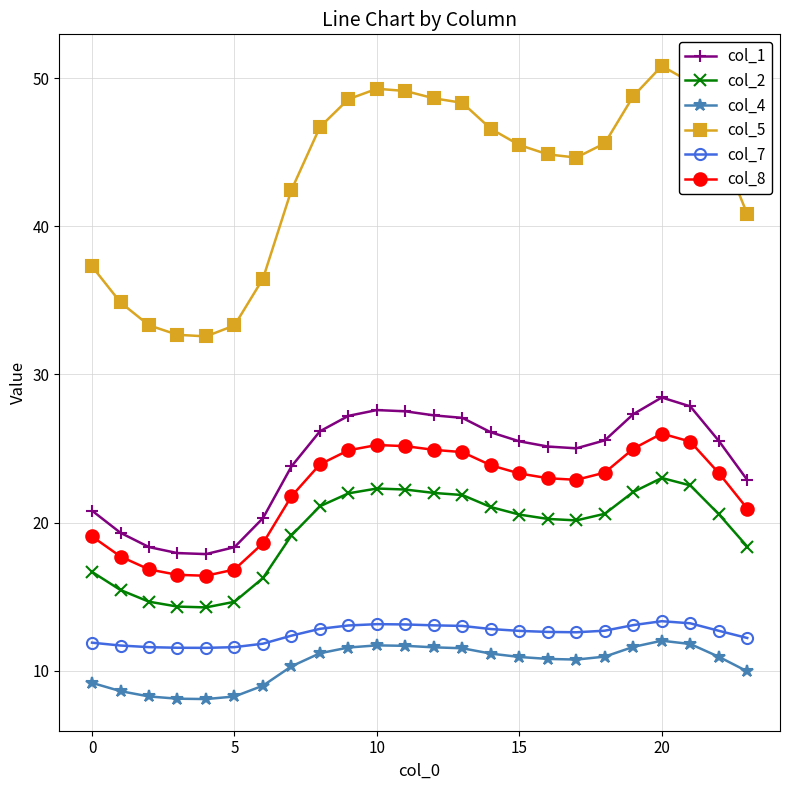

What is the value of the col_5 point at the 17th from the left?

44.9